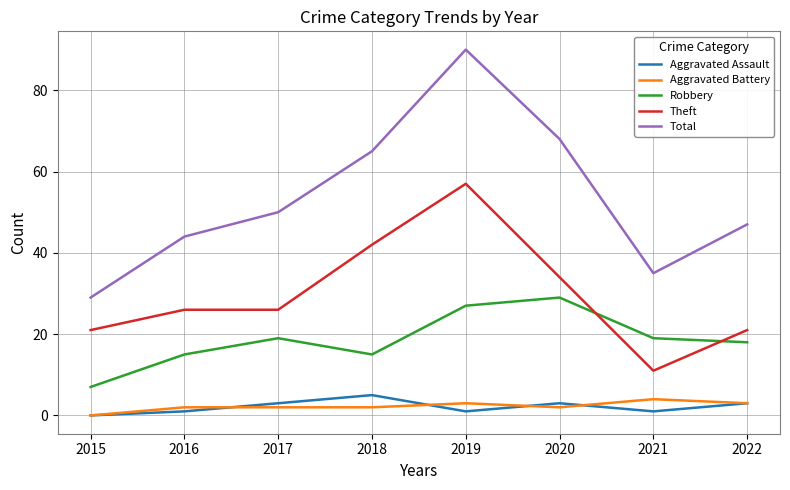

True or false: Robbery and Aggravated Battery intersect in this chart.

False